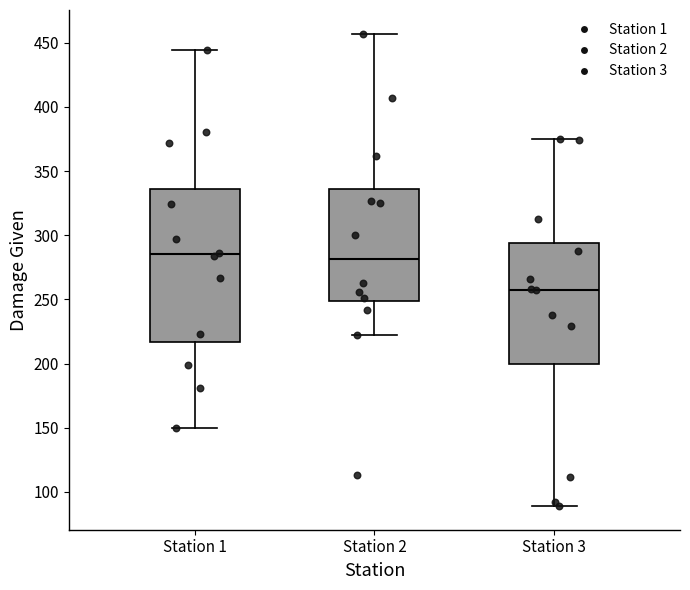

Comparing the boxes themselves (not the whiskers), which one is the tallest?

Station 1